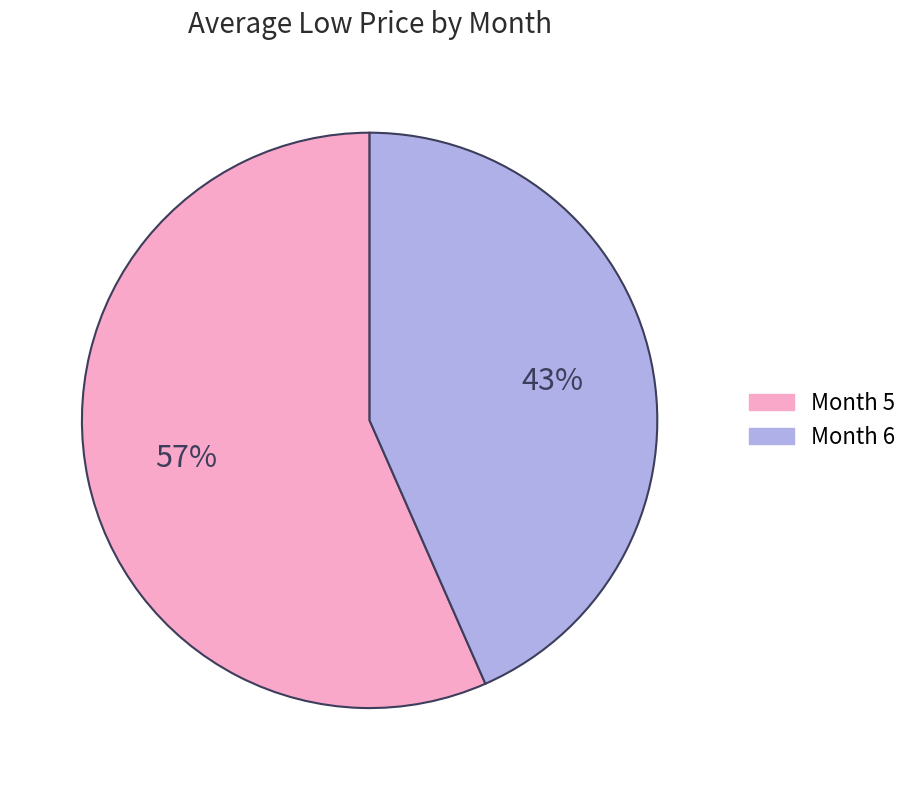

To the nearest percent, what percentage of the pie is Month 5?

57%